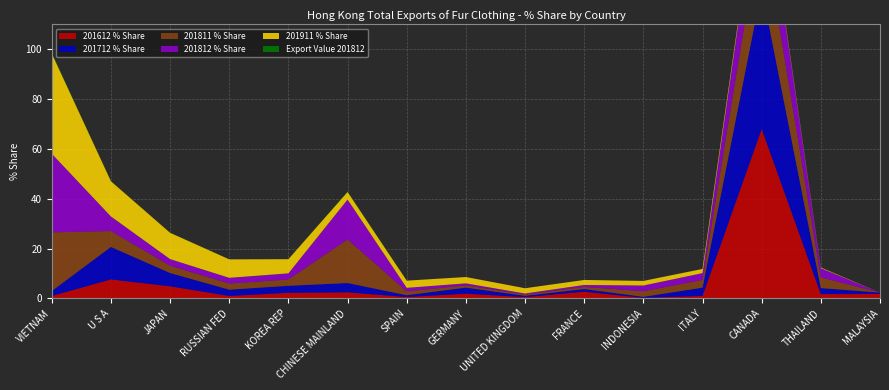

Reading left to right, transcribe all the data shown in this chart.

201612 % Share: 1.0	7.6	4.9	1.0	2.3	2.4	0.6	1.9	0.5	2.7	0.2	1.0	68.1	1.7	1.8
201712 % Share: 2.0	13.0	5.3	2.5	2.8	3.7	0.7	2.4	0.5	1.1	0.4	3.3	56.2	2.4	0.6
201811 % Share: 23.6	6.4	2.9	2.5	2.5	17.5	1.6	0.9	0.5	0.9	2.3	3.1	27.6	4.3	0.0
201812 % Share: 31.6	5.9	2.7	2.3	2.4	16.0	1.4	0.8	0.4	0.8	2.3	2.7	24.0	3.7	0.0
201911 % Share: 40.3	14.1	10.6	7.4	5.7	3.1	2.9	2.5	2.1	2.0	1.9	1.7	1.0	0.3	0.0
Export Value 201812: 0.3	0.1	0.0	0.0	0.0	0.2	0.0	0.0	0.0	0.0	0.0	0.0	0.2	0.0	0.0